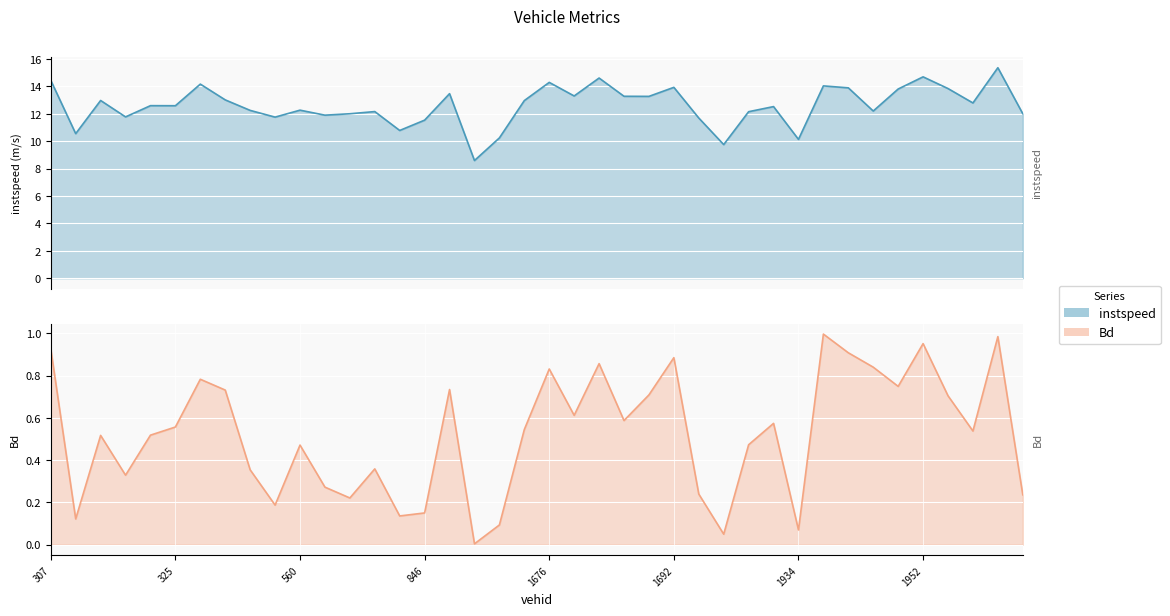

At how many categories does at least one series exceed 7?

40